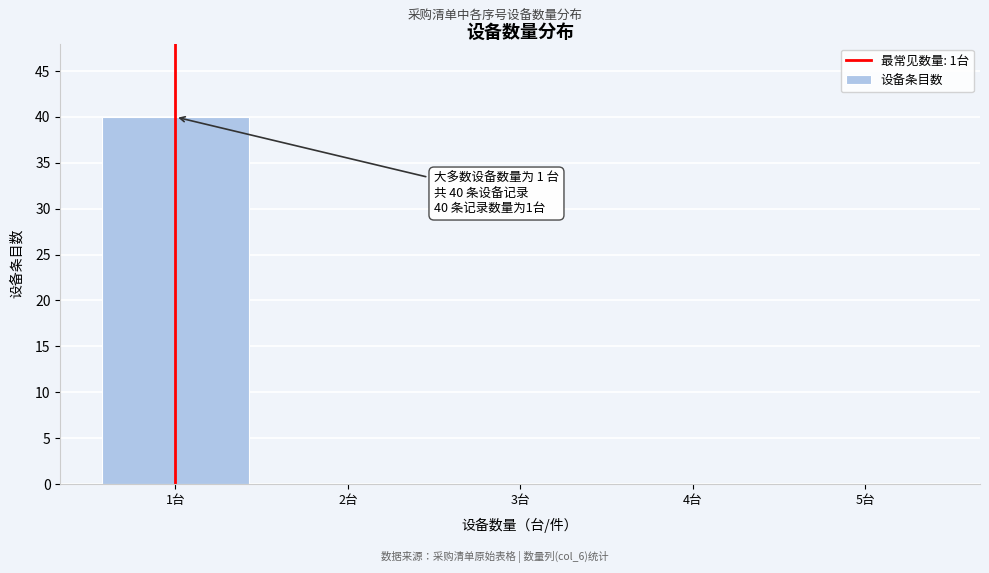

Over which range of the x-axis is the bar tallest?

0.5 to 1.5